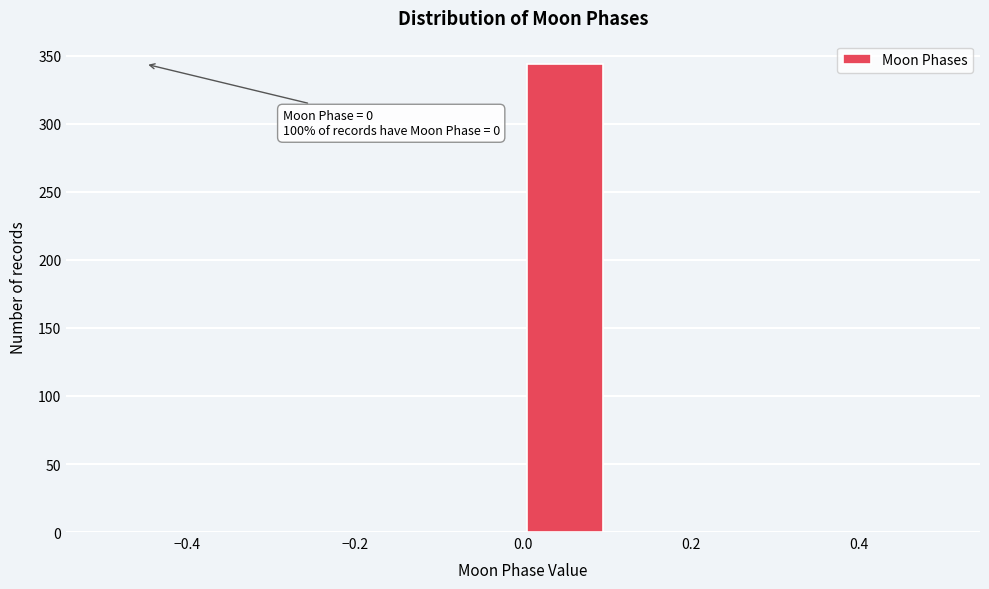

Over which range of the x-axis is the bar tallest?

0.0 to 0.1